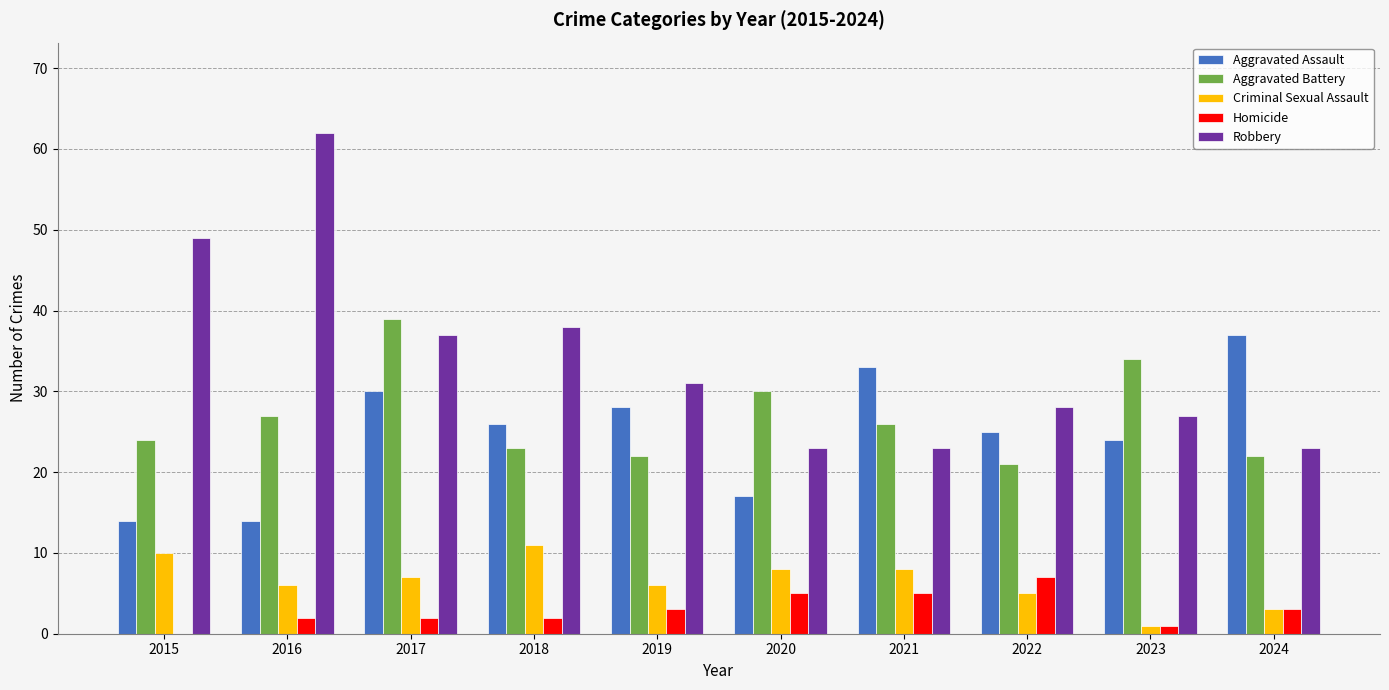

Which series has the largest total across all categories?

Robbery